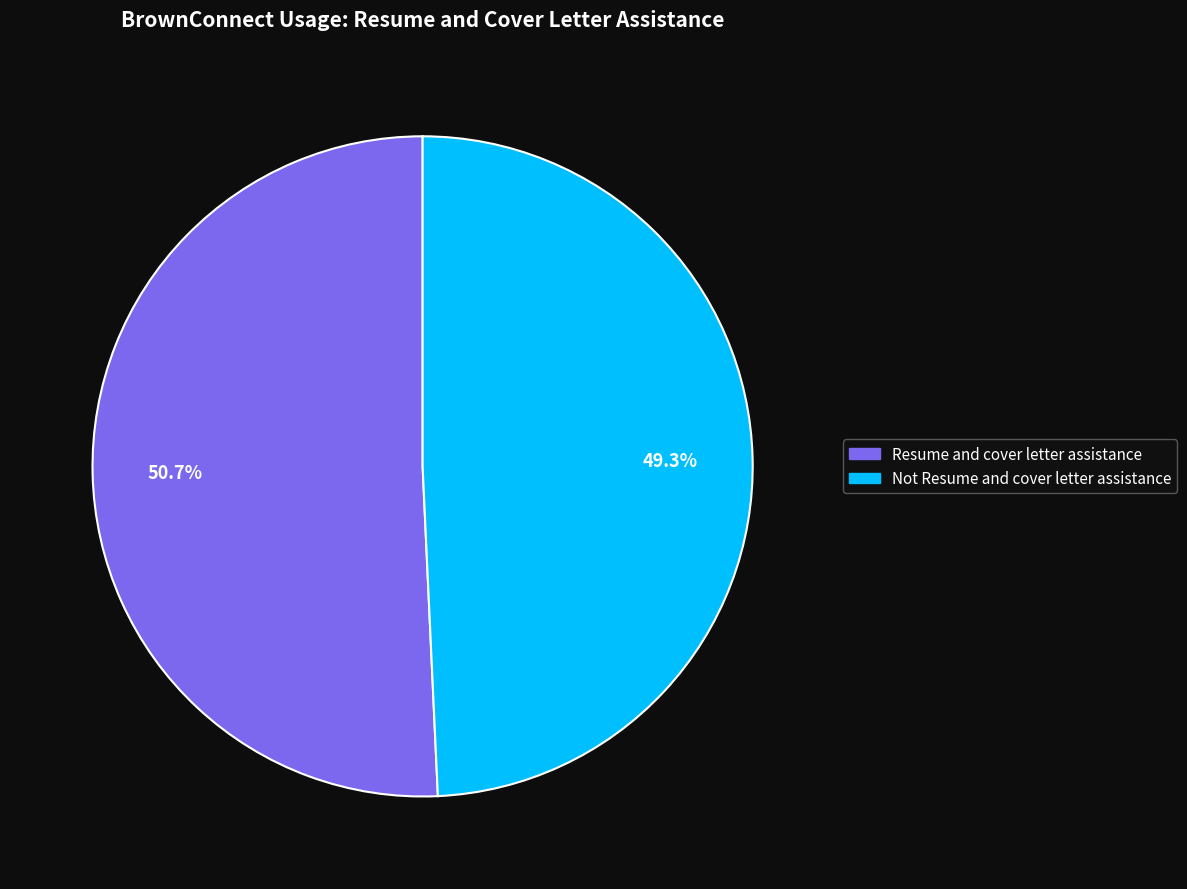

Approximately how many times larger is the value at Not Resume and cover letter assistance compared to Resume and cover letter assistance?

1.0